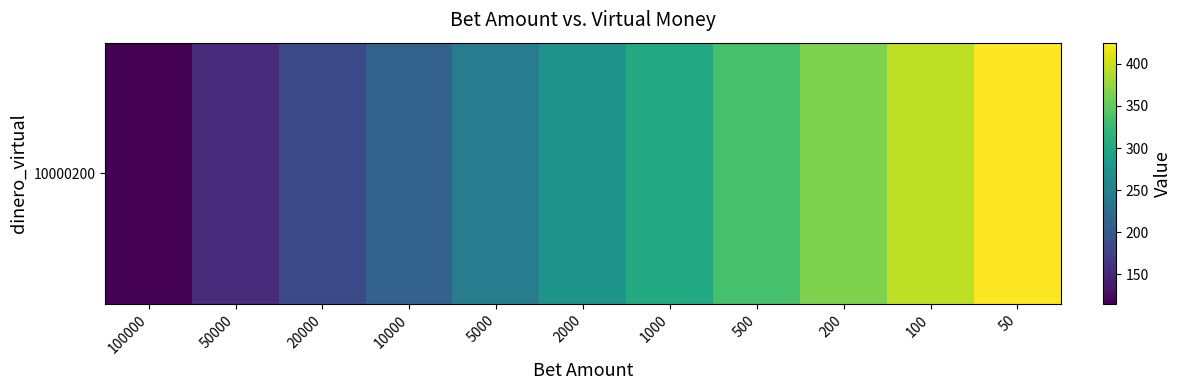

At which category does the chart reach its peak across all series?

50